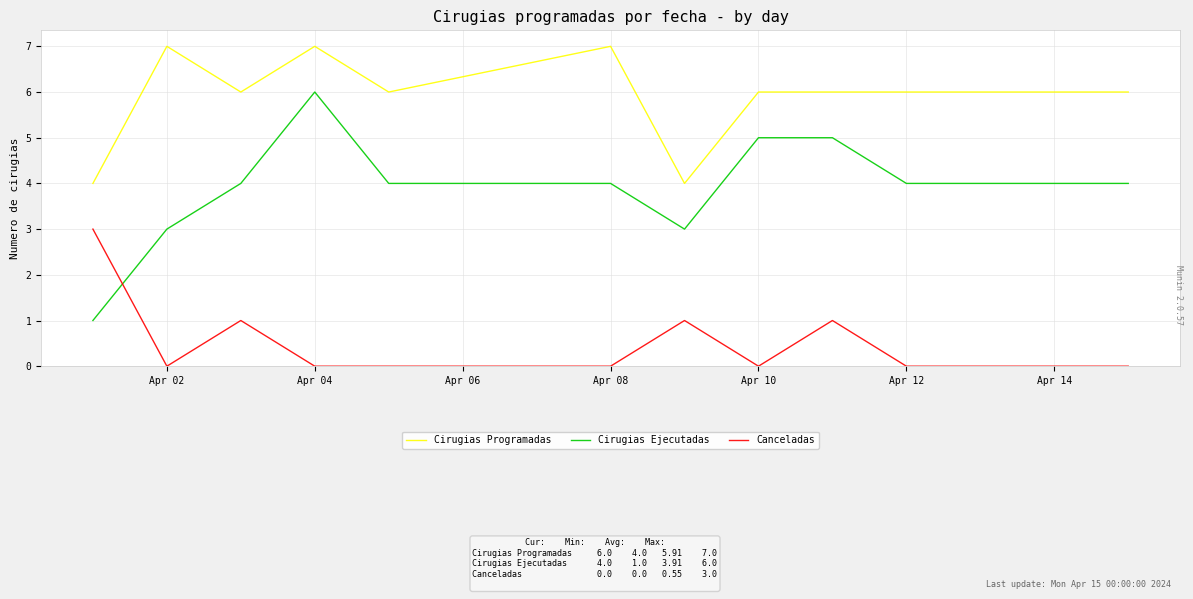

List the series in order of their peak value, lowest first.

Canceladas, Cirugias Ejecutadas, Cirugias Programadas